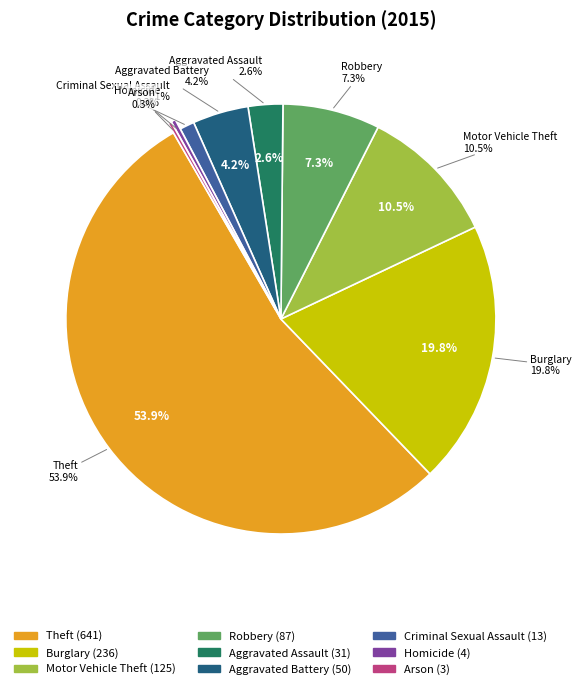

To the nearest percent, what percentage of the pie is Criminal Sexual Assault?

1%